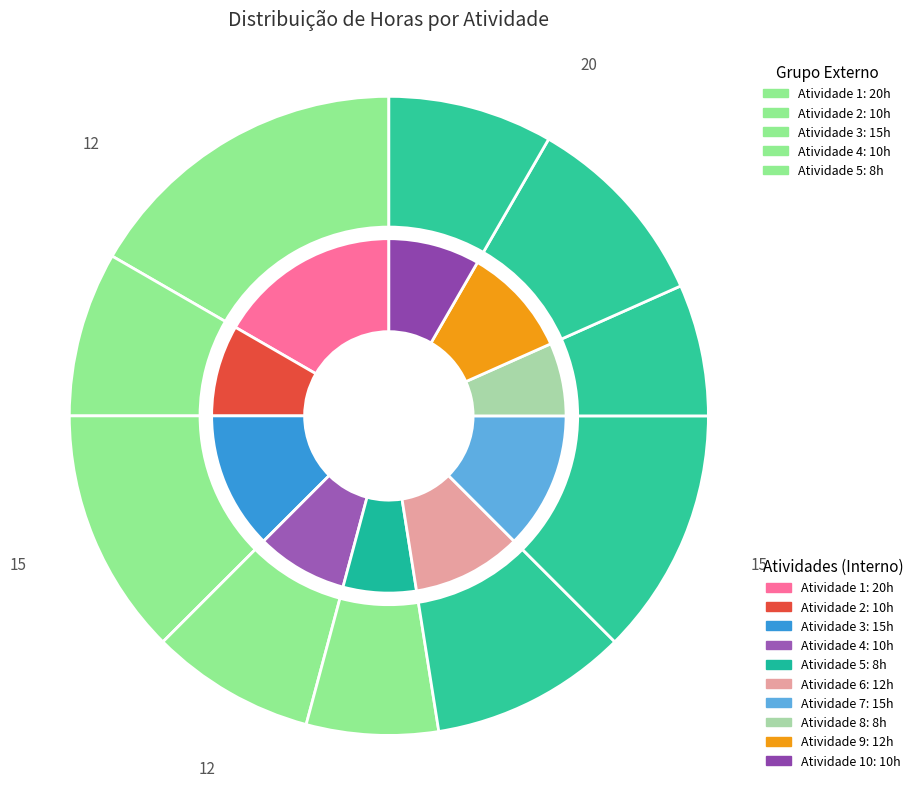

How many slices are in this pie chart?

10